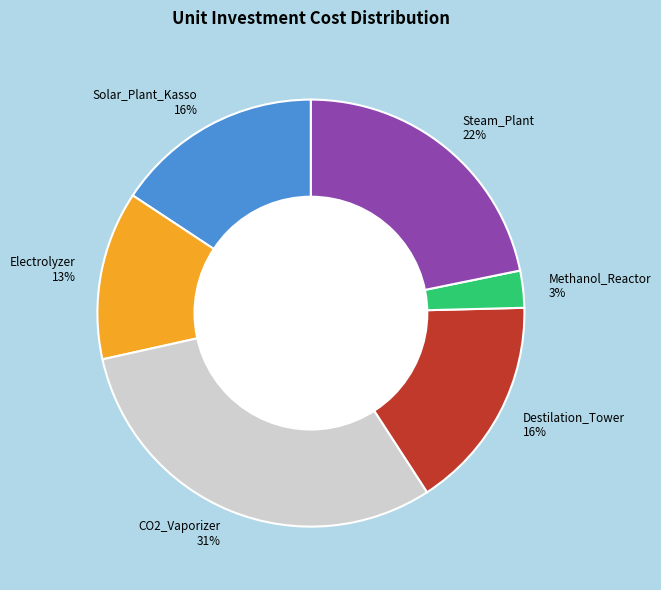

Is there any slice that represents more than half of the pie?

No